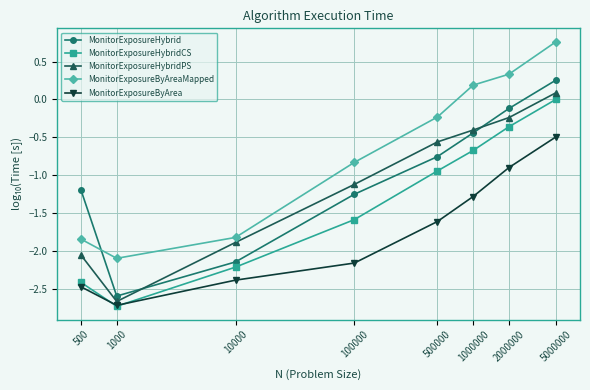

Is it true that MonitorExposureHybridCS equals -2.7 at 1000?

True